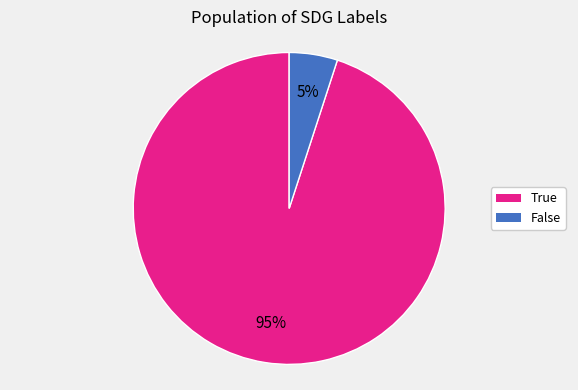

How many slices are in this pie chart?

2